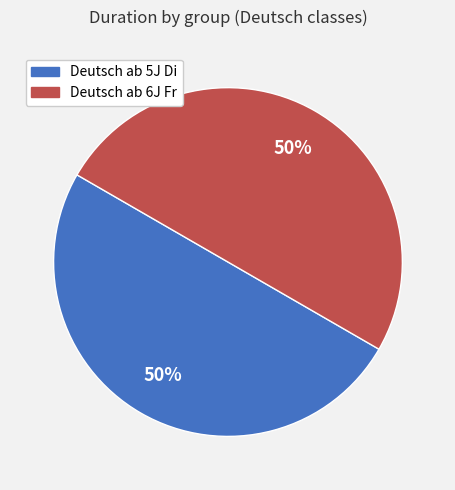

What is the ratio of the value at Deutsch ab 5J Di to the value at Deutsch ab 6J Fr?

1.0